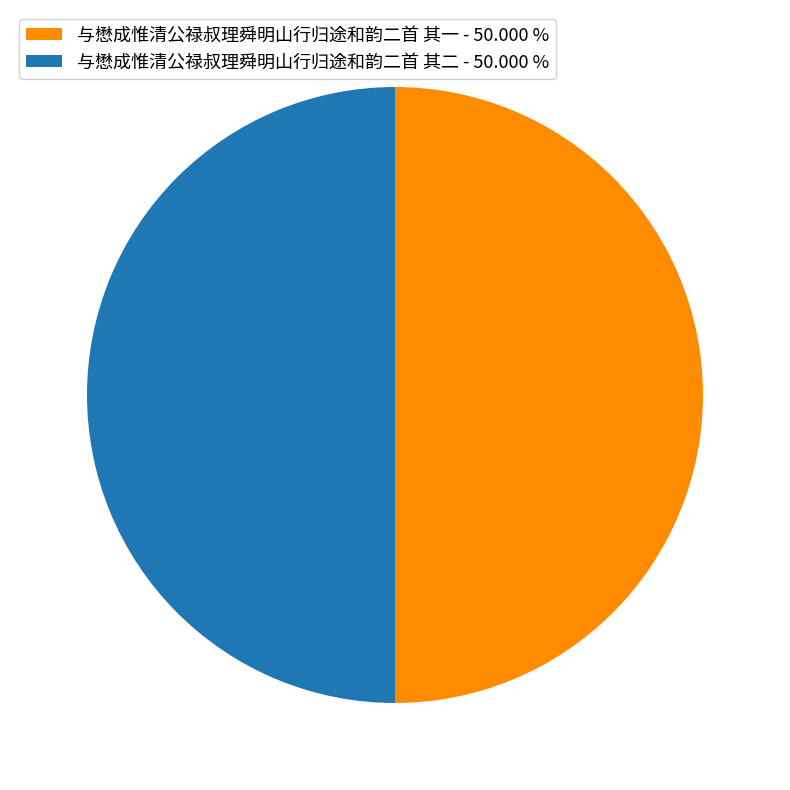

Count the number of slices in the pie.

2